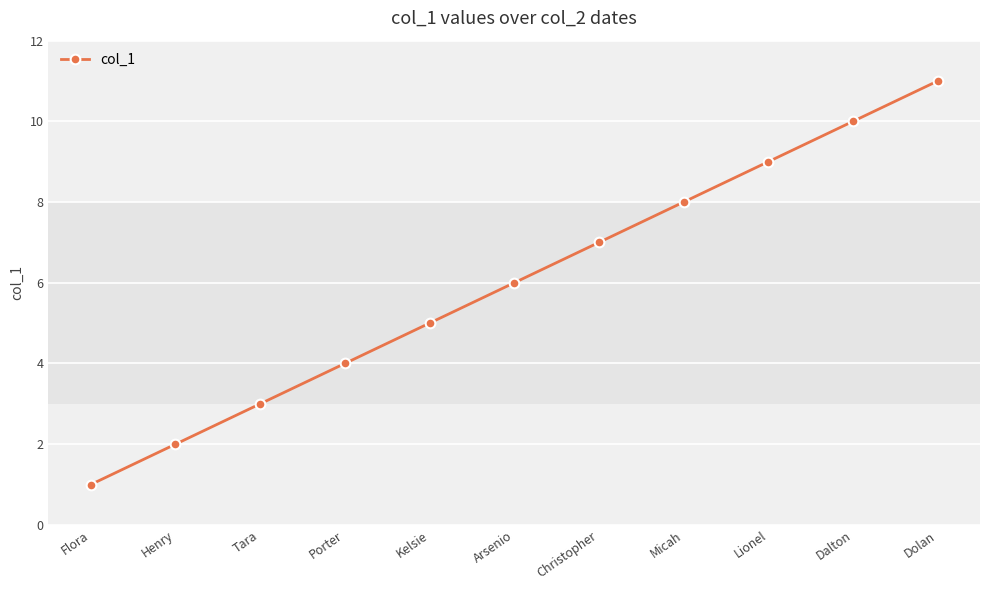

Does the chart display data point markers on the line(s)?

Yes